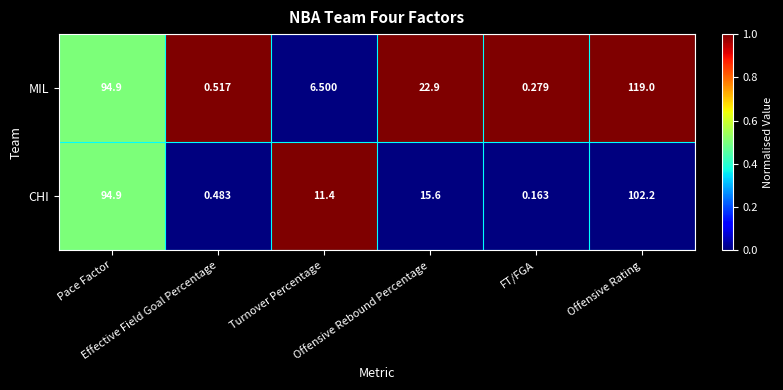

Which series has the widest spread of values?

MIL